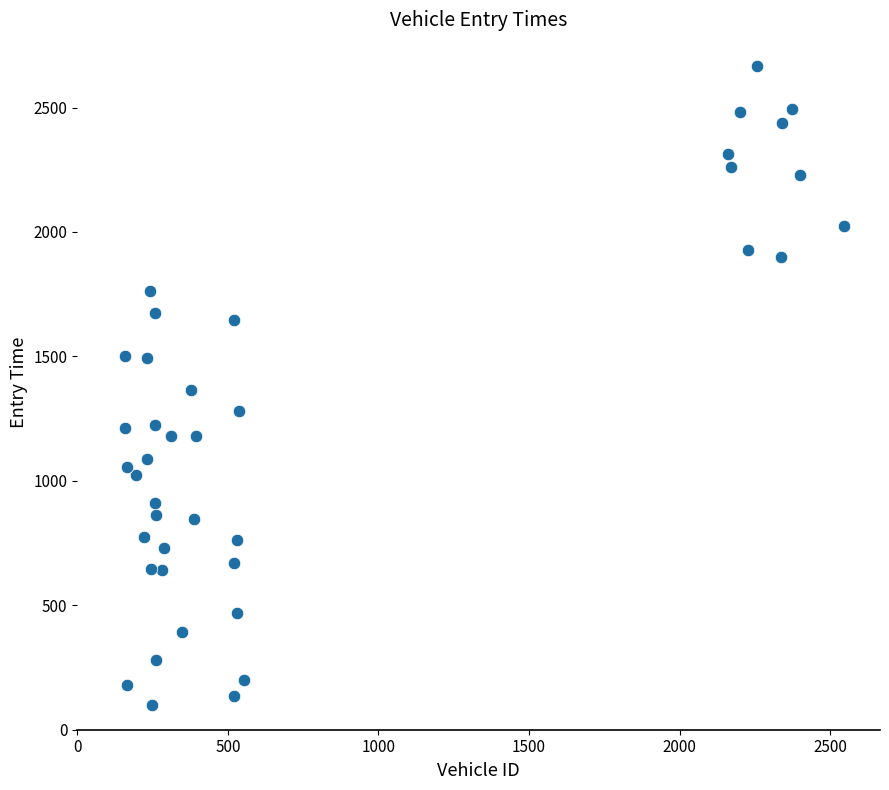

What is the range of X values (max minus min)?

2389.0